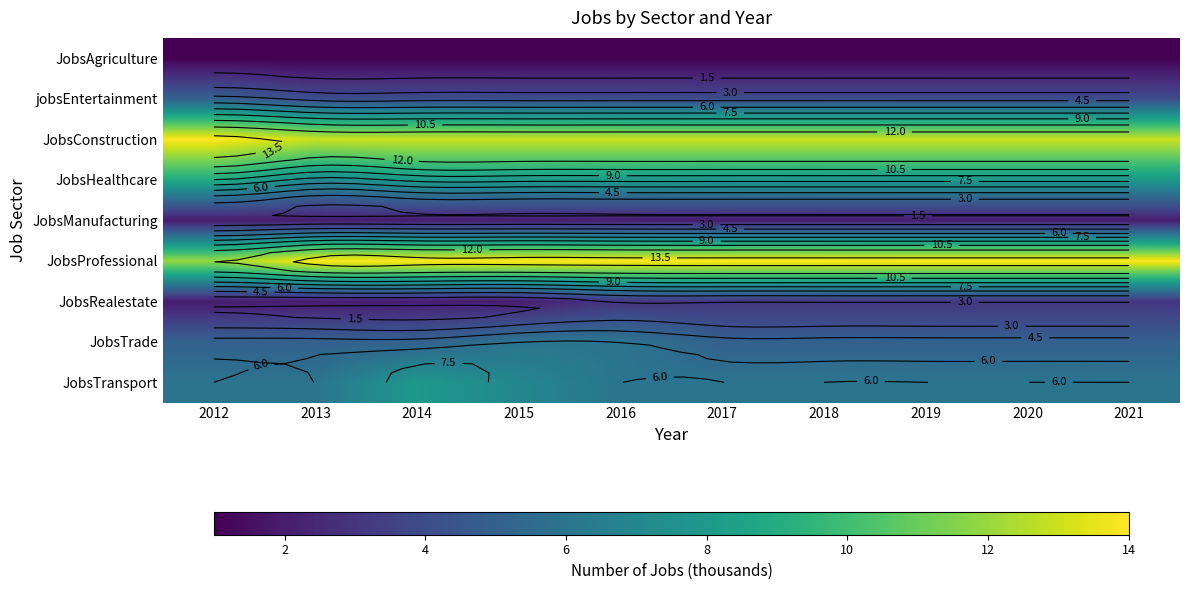

What is the average value of the JobsManufacturing series?

2